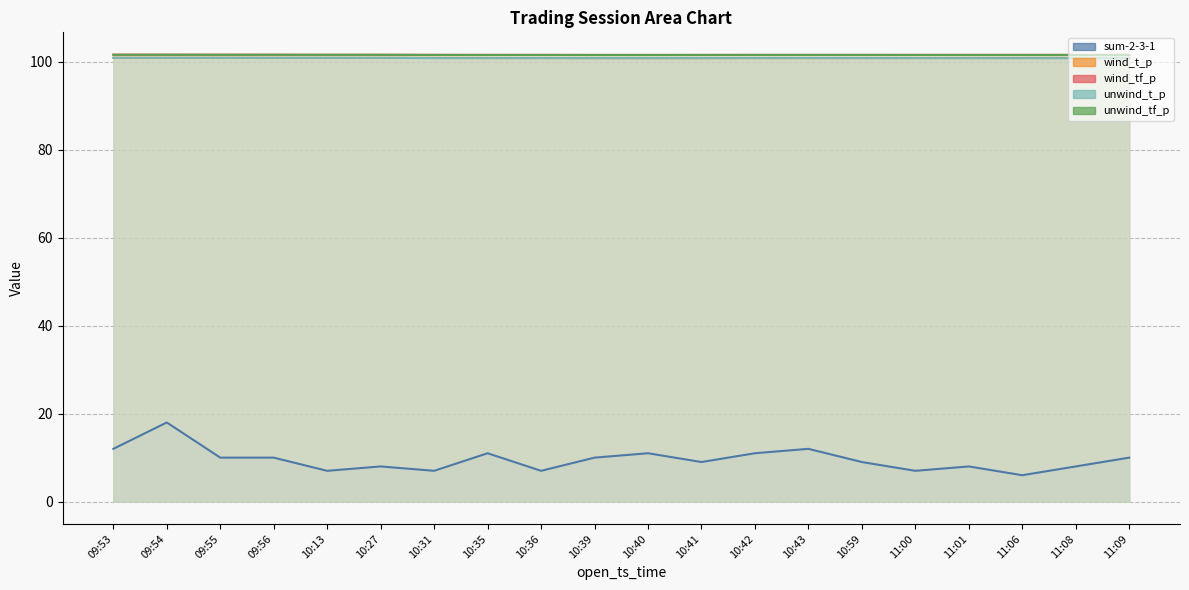

How many interior local peaks does the unwind_t_p series have?

4